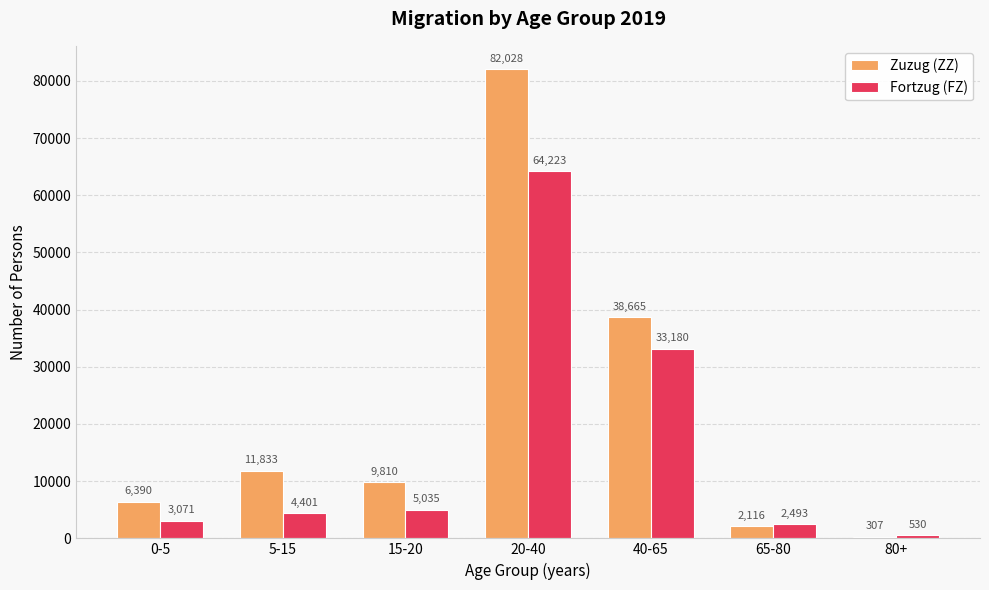

At which label is Fortzug (FZ) closest to 32376?

40-65